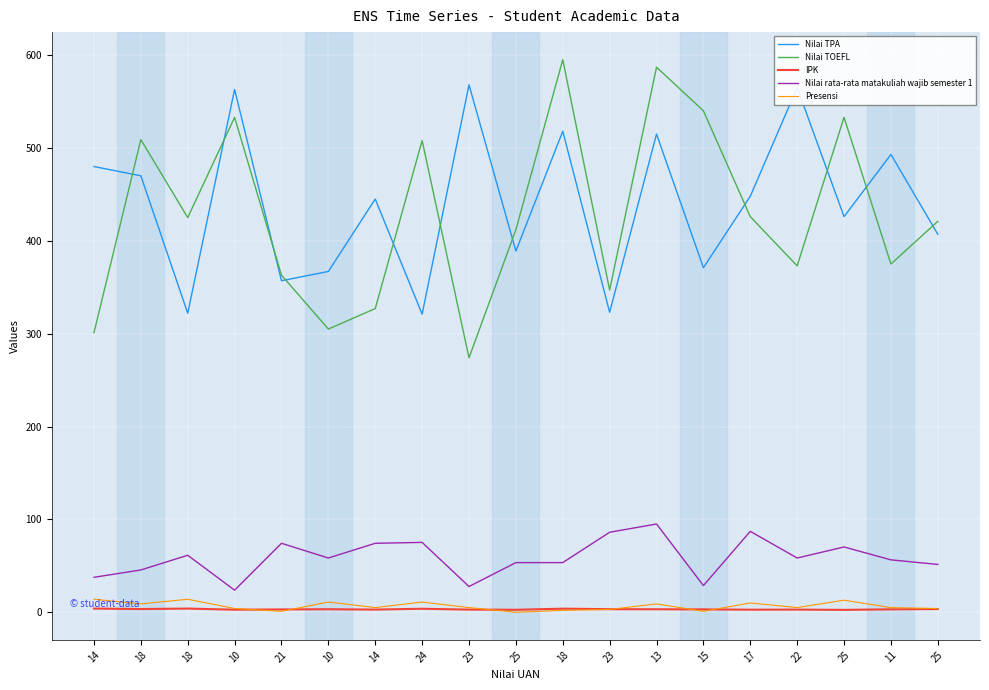

At how many categories does at least one series exceed 172?

19